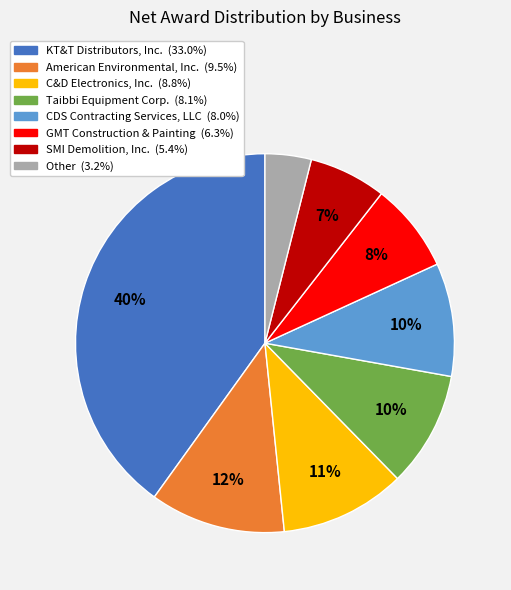

To the nearest percent, what is the difference between the CDS Contracting Services, LLC and American Environmental, Inc. slice percentages?

2%